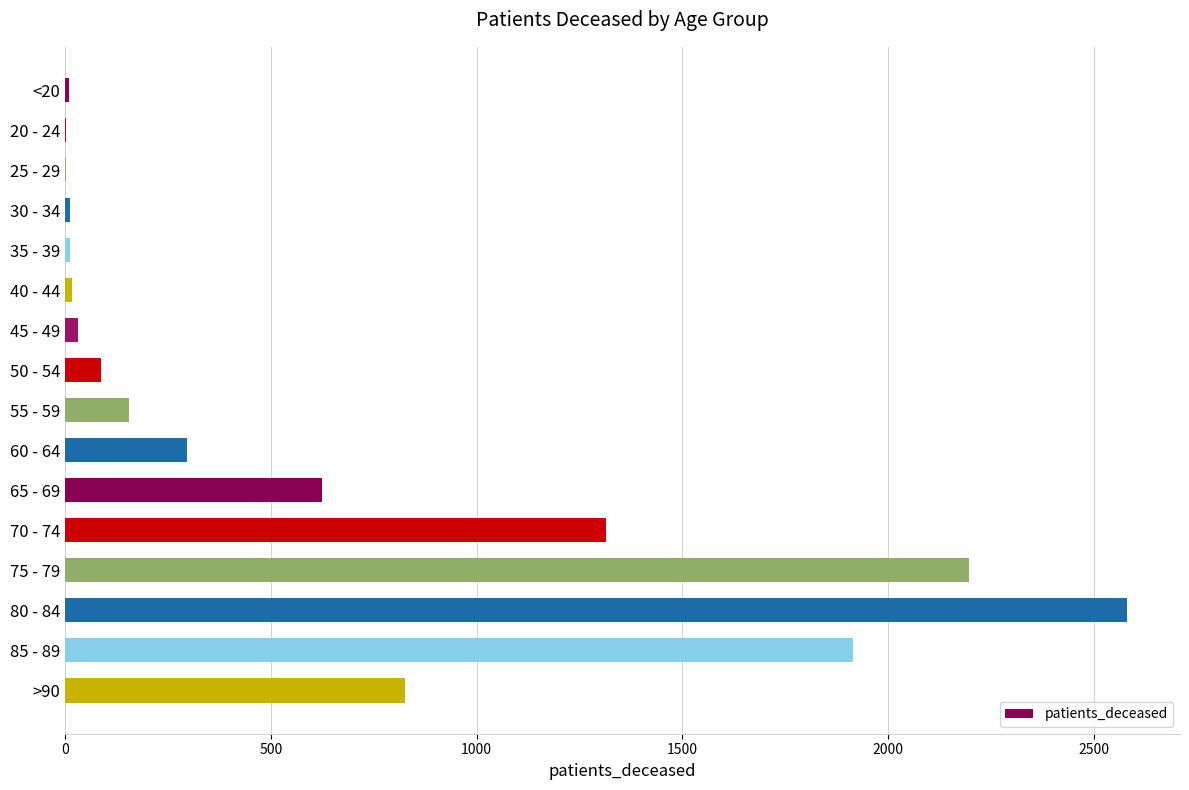

Are the bars horizontal?

Yes